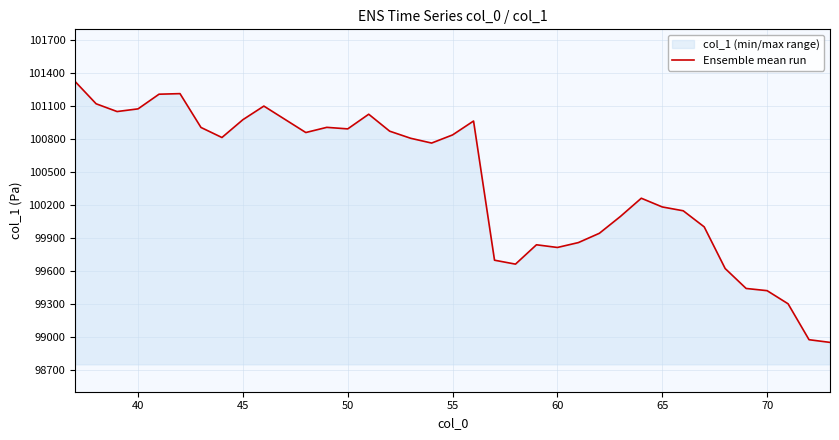

True or false: the data has more than 2 interior local peaks.

True